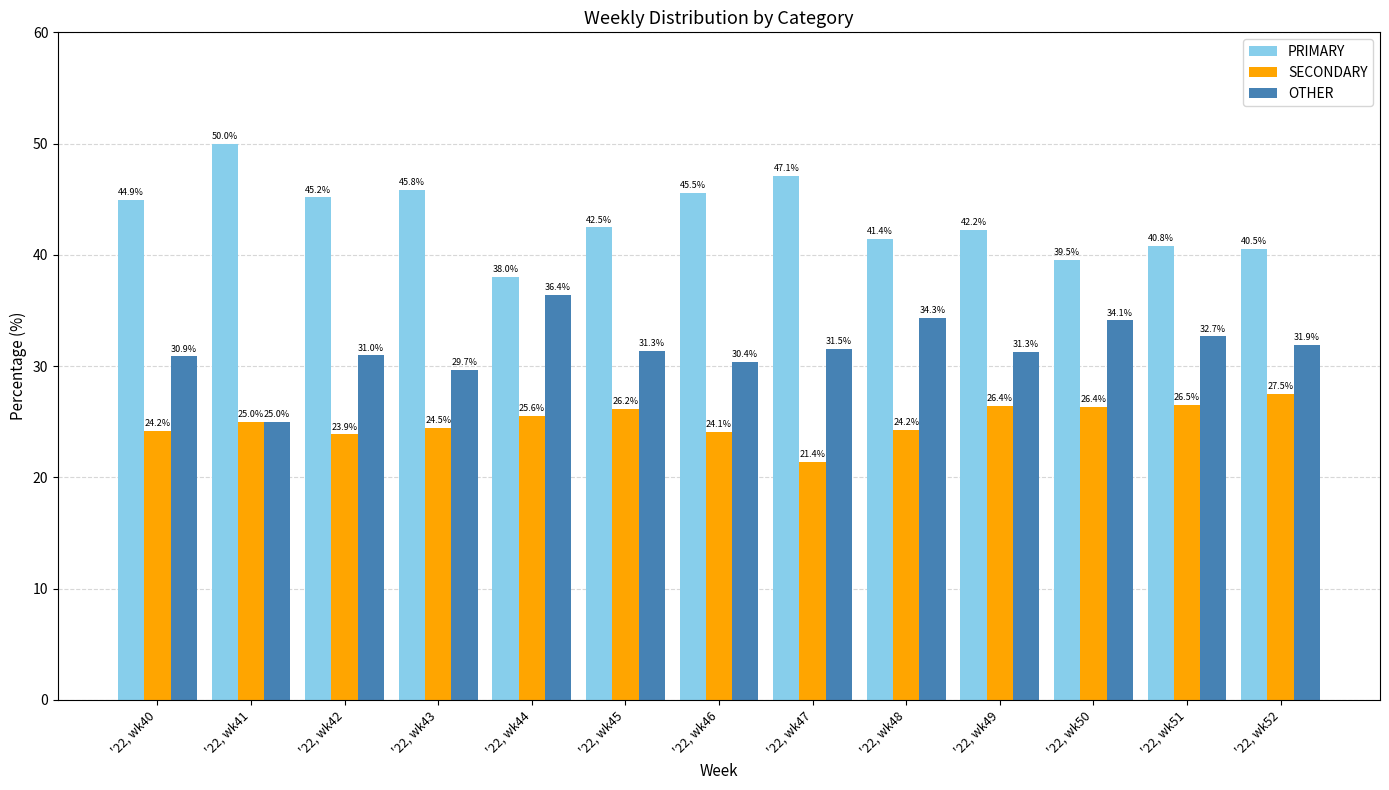

What is the sum of the PRIMARY values at '22, wk52 and '22, wk48?

82.0